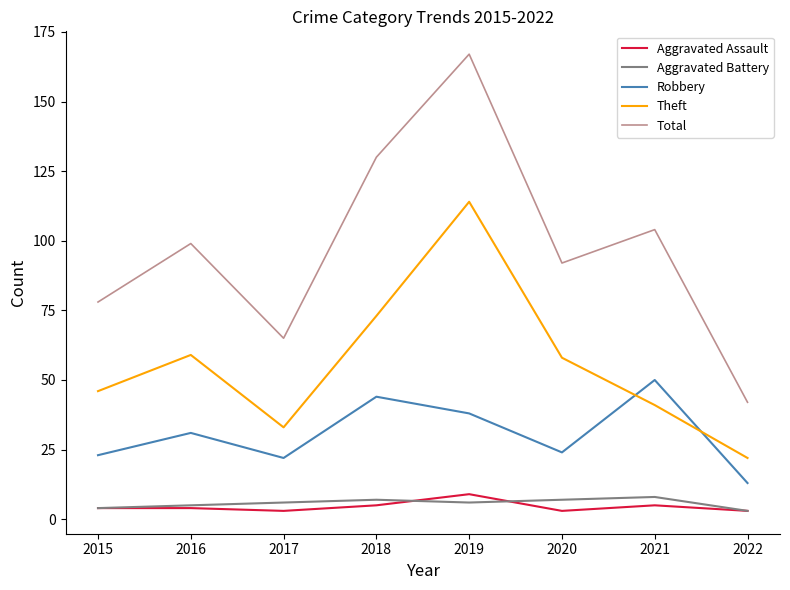

What is the average value of the Robbery series?

31